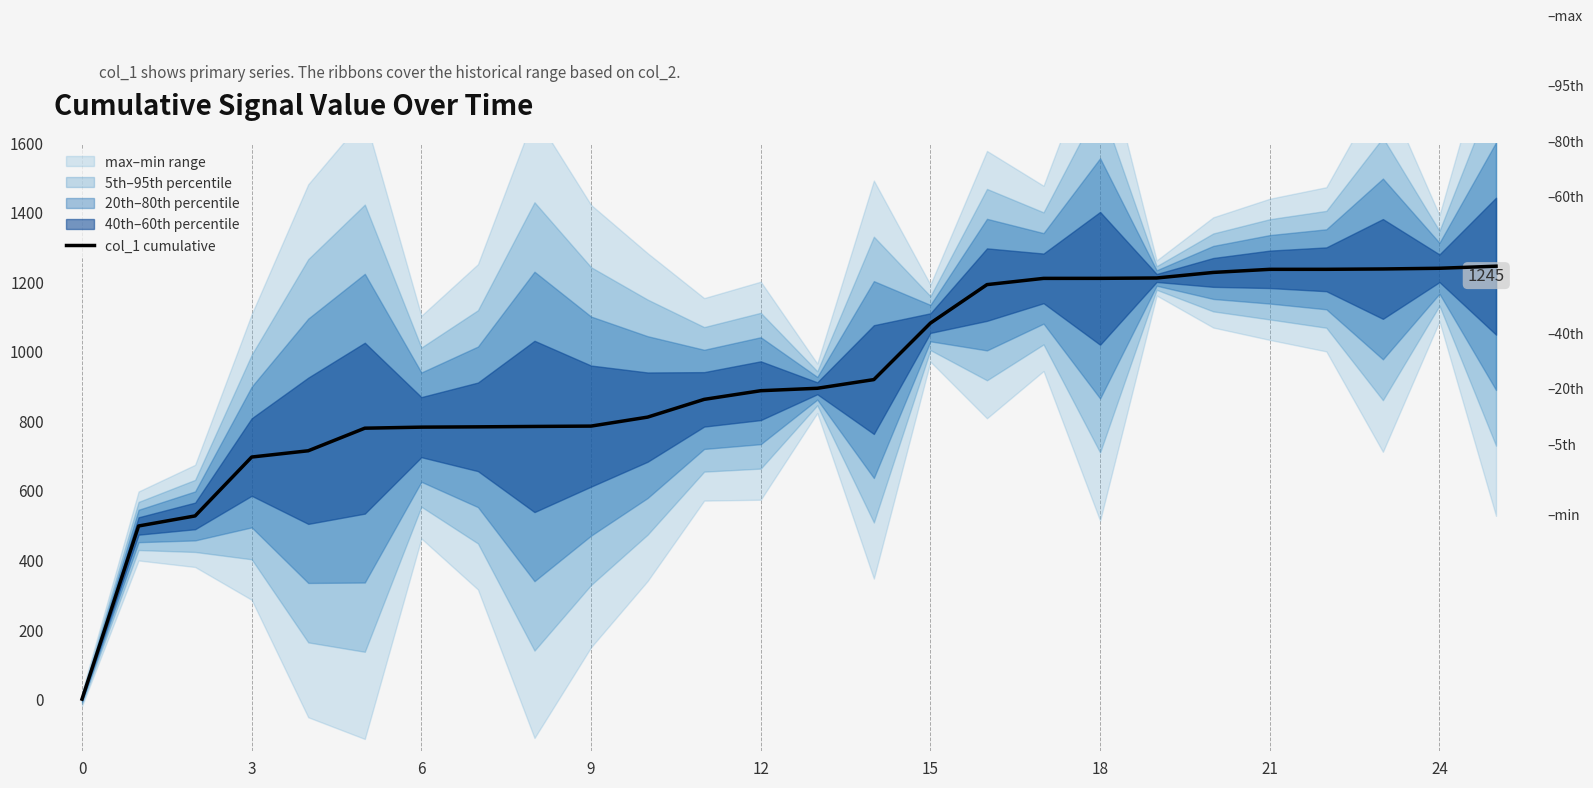

What is the maximum value for col_1 cumulative?

1244.7